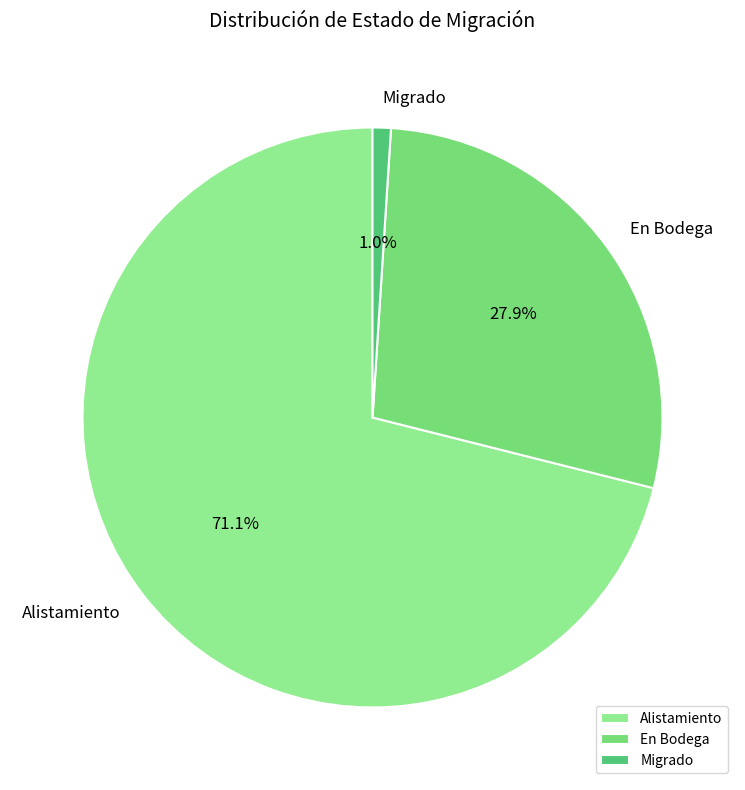

Is it true that En Bodega is 28% of the pie?

True